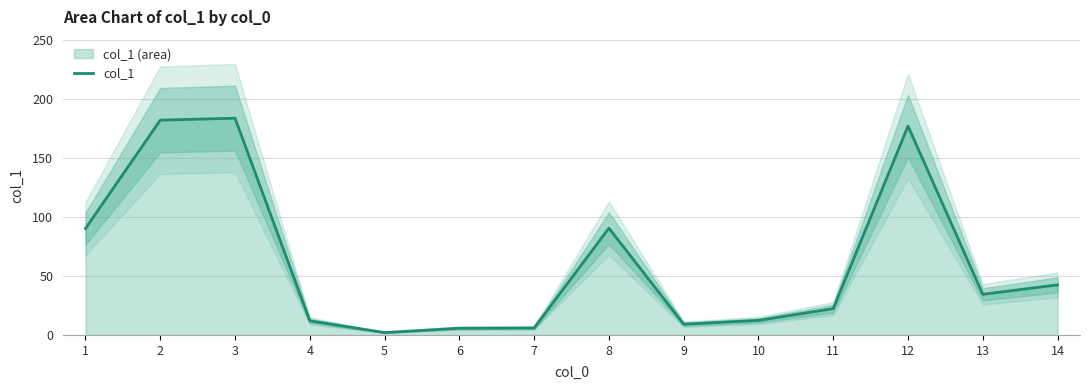

Is it true that the value at 1 is 37.8?

False